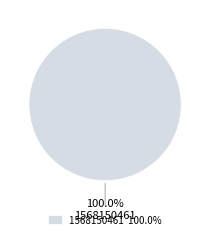

Which category accounts for the majority?

1568150461